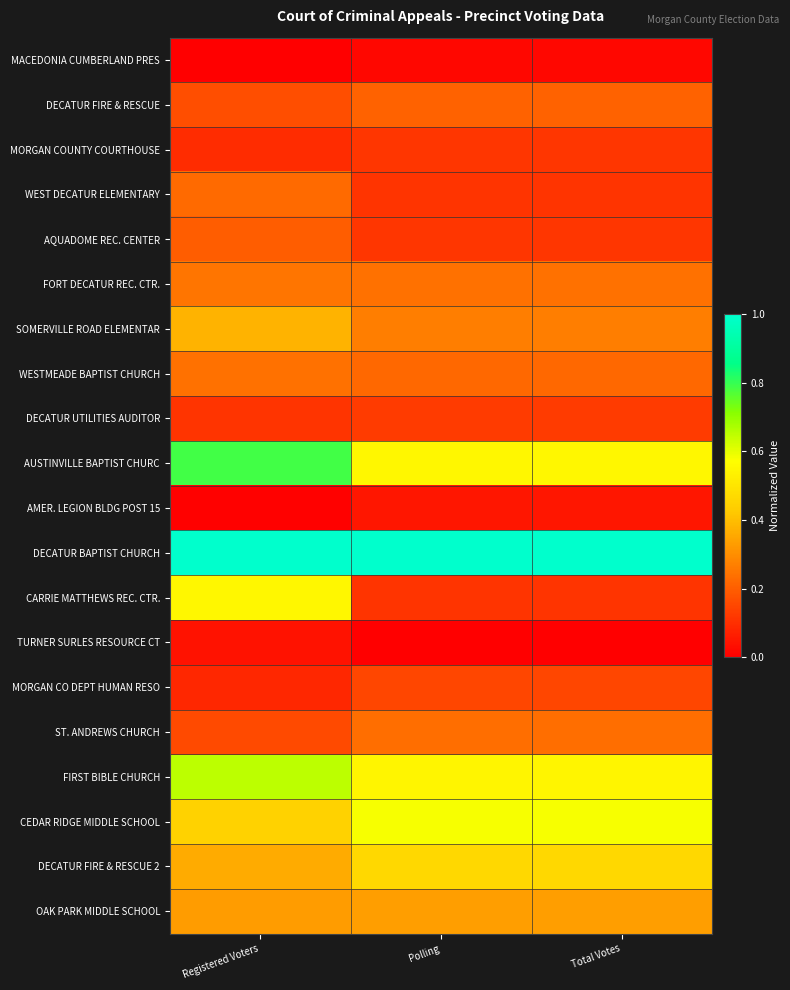

Reading left to right, extract all data points from this chart.

MACEDONIA CUMBERLAND PRES: Registered Voters=0.0	Polling=0.0	Total Votes=0.0
DECATUR FIRE & RESCUE: Registered Voters=0.2	Polling=0.2	Total Votes=0.2
MORGAN COUNTY COURTHOUSE: Registered Voters=0.1	Polling=0.1	Total Votes=0.1
WEST DECATUR ELEMENTARY: Registered Voters=0.2	Polling=0.1	Total Votes=0.1
AQUADOME REC. CENTER: Registered Voters=0.2	Polling=0.1	Total Votes=0.1
FORT DECATUR REC. CTR.: Registered Voters=0.2	Polling=0.2	Total Votes=0.2
SOMERVILLE ROAD ELEMENTAR: Registered Voters=0.4	Polling=0.3	Total Votes=0.3
WESTMEADE BAPTIST CHURCH: Registered Voters=0.2	Polling=0.2	Total Votes=0.2
DECATUR UTILITIES AUDITOR: Registered Voters=0.1	Polling=0.1	Total Votes=0.1
AUSTINVILLE BAPTIST CHURC: Registered Voters=0.8	Polling=0.5	Total Votes=0.5
AMER. LEGION BLDG POST 15: Registered Voters=0.0	Polling=0.0	Total Votes=0.0
DECATUR BAPTIST CHURCH: Registered Voters=1.0	Polling=1.0	Total Votes=1.0
CARRIE MATTHEWS REC. CTR.: Registered Voters=0.5	Polling=0.1	Total Votes=0.1
TURNER SURLES RESOURCE CT: Registered Voters=0.0	Polling=0.0	Total Votes=0.0
MORGAN CO DEPT HUMAN RESO: Registered Voters=0.1	Polling=0.2	Total Votes=0.2
ST. ANDREWS CHURCH: Registered Voters=0.2	Polling=0.2	Total Votes=0.2
FIRST BIBLE CHURCH: Registered Voters=0.6	Polling=0.5	Total Votes=0.5
CEDAR RIDGE MIDDLE SCHOOL: Registered Voters=0.4	Polling=0.6	Total Votes=0.6
DECATUR FIRE & RESCUE 2: Registered Voters=0.4	Polling=0.5	Total Votes=0.5
OAK PARK MIDDLE SCHOOL: Registered Voters=0.3	Polling=0.3	Total Votes=0.3